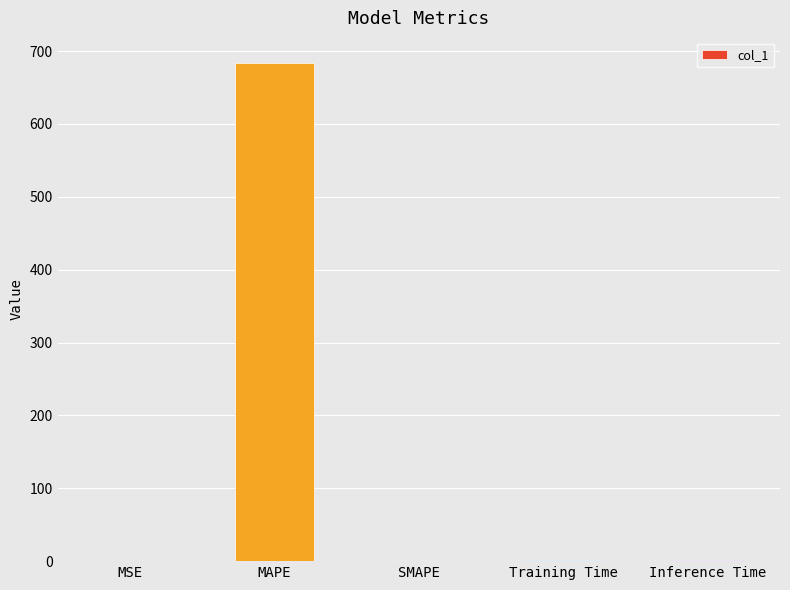

Which has a higher value, SMAPE or MAPE?

MAPE